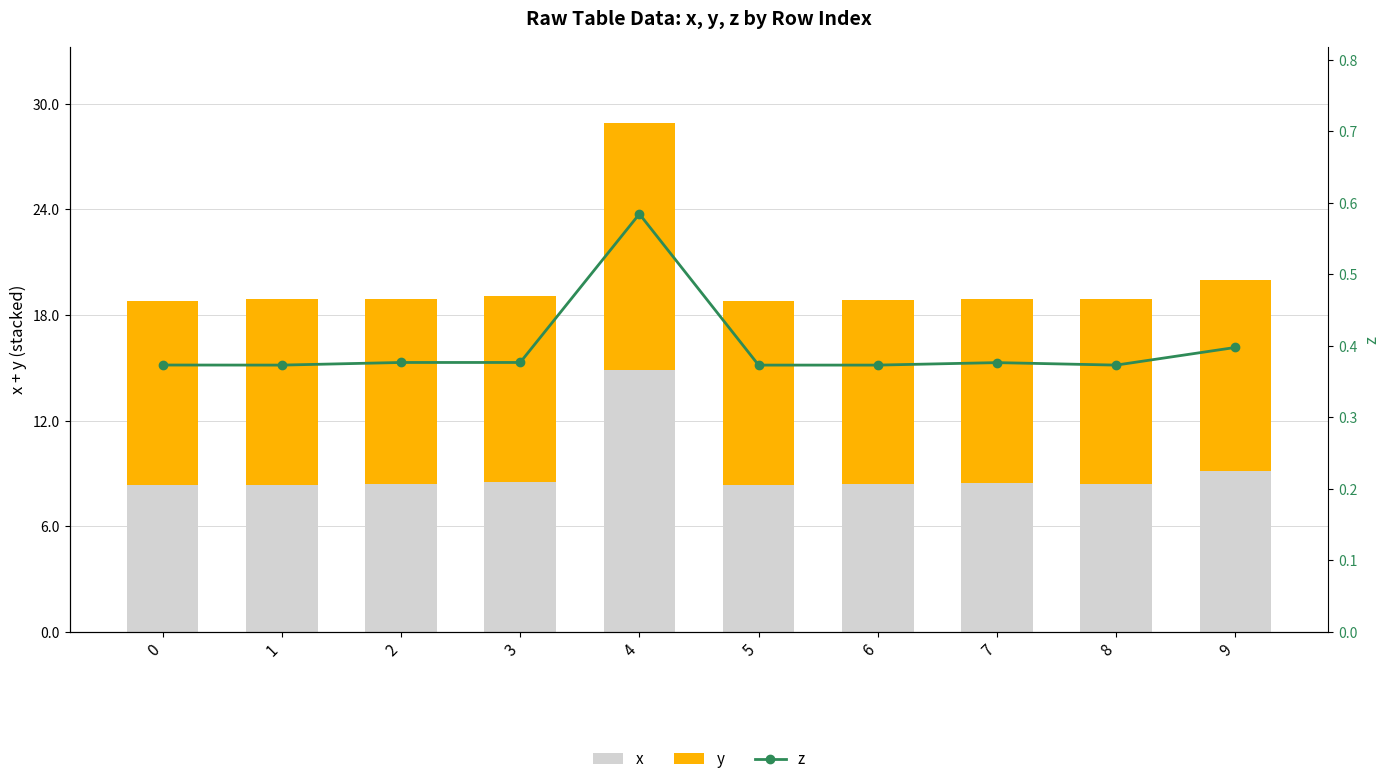

Between 8 and 0, which is larger?

8